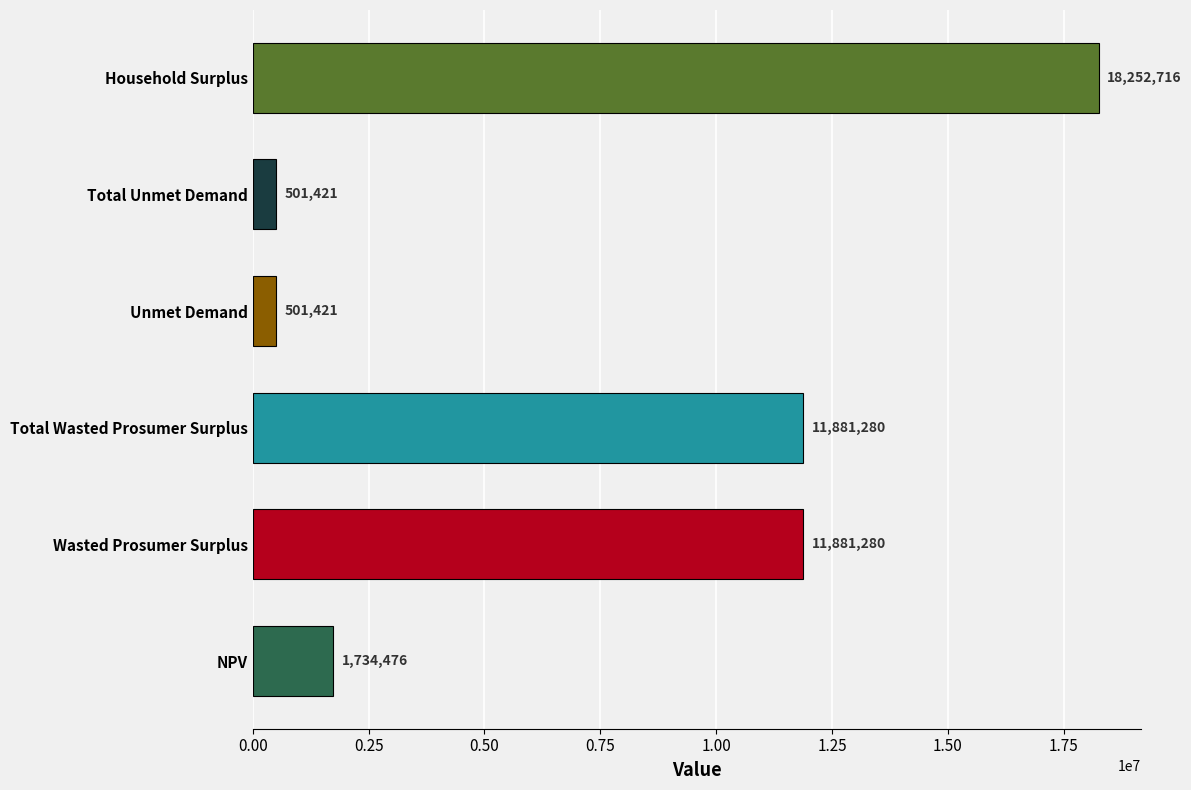

Which label corresponds to the largest value in the chart?

Household Surplus